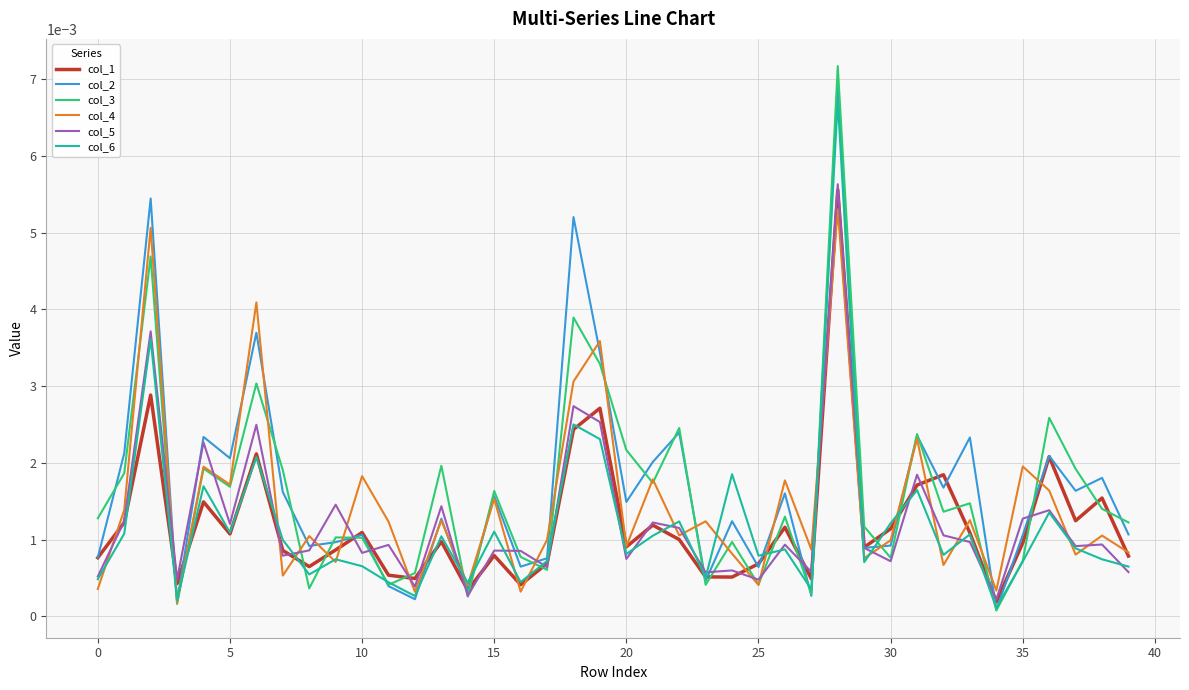

Which series has the widest spread of values?

col_3